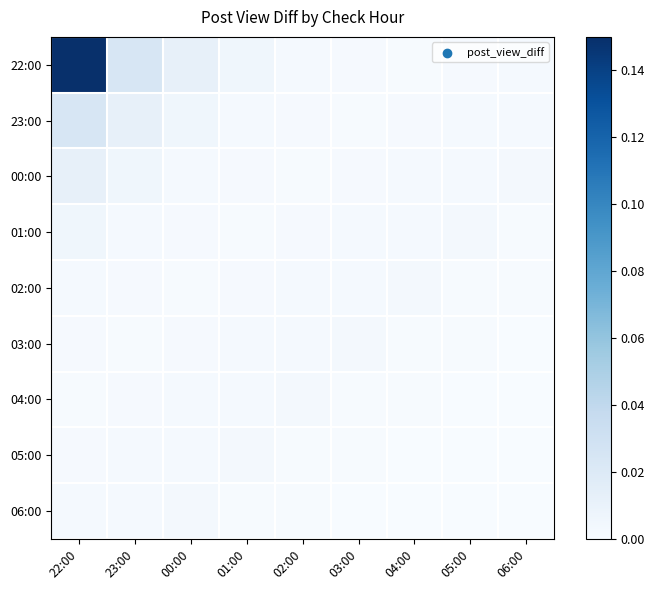

Between 00:00 and 22:00, which is larger?

22:00